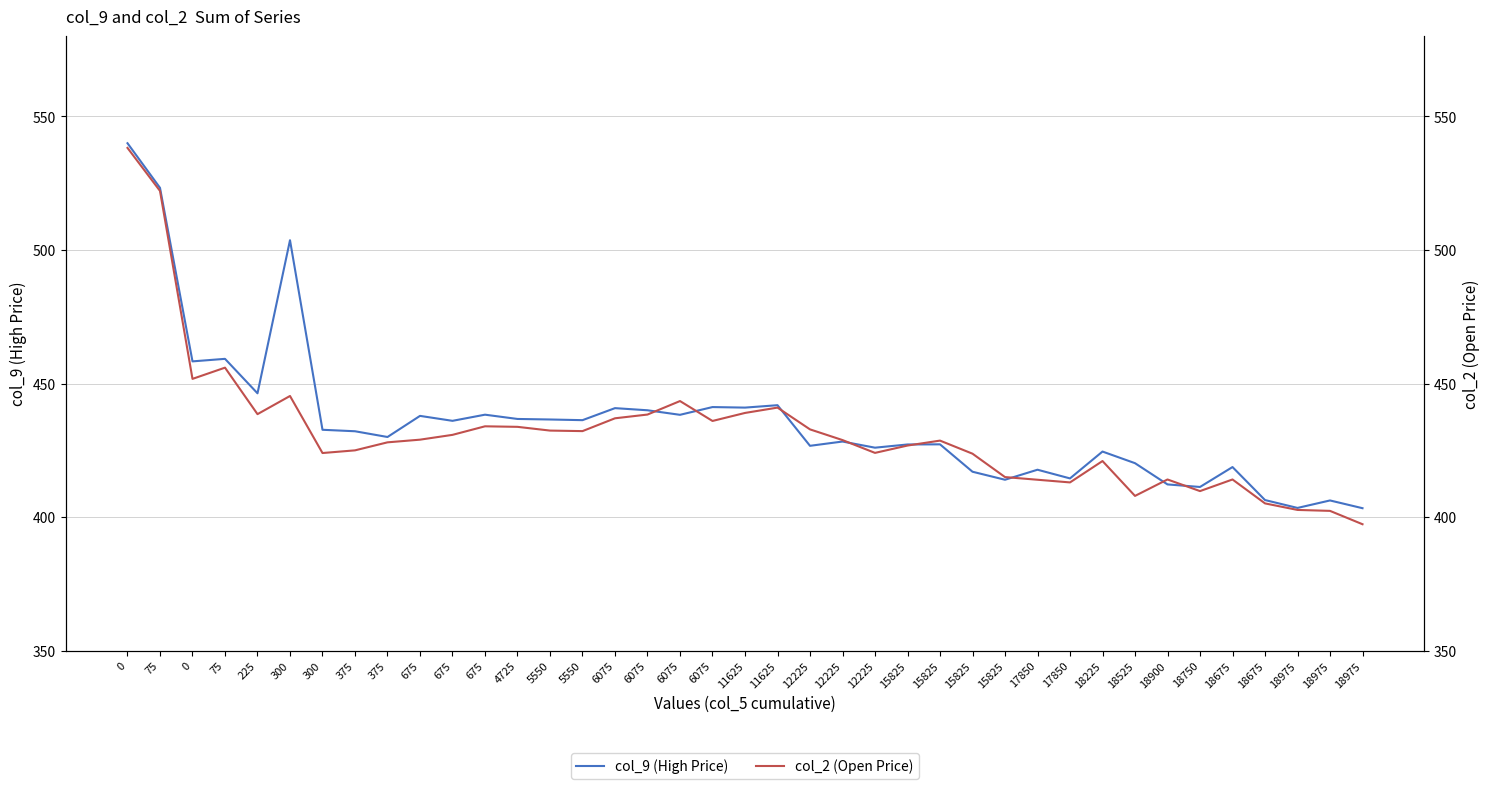

What is the difference between the col_2 (Open Price) values at 75 and 75?

66.2